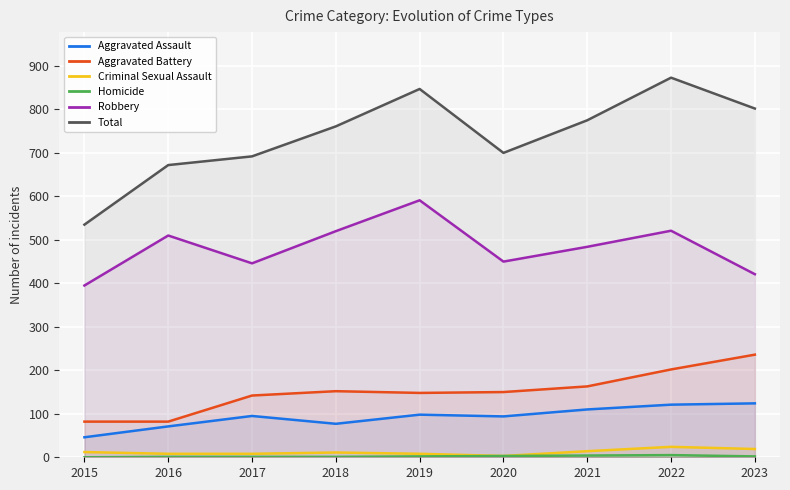

What is the sum of all Total values?

6657